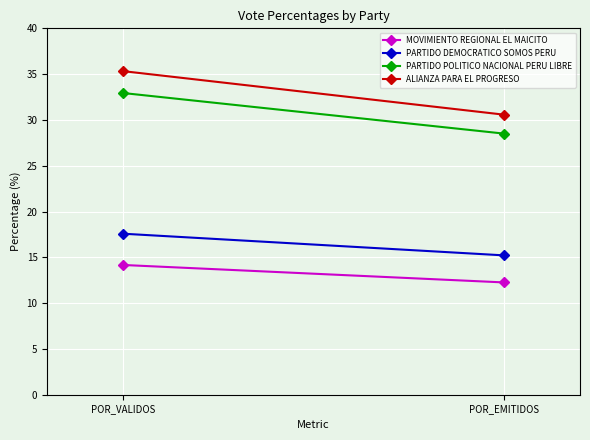

How many lines are shown in the chart?

4